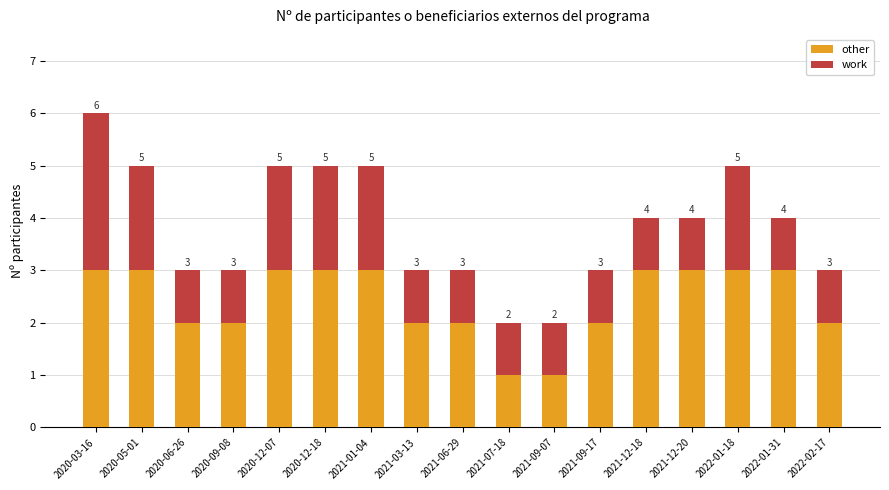

What is the label of the 2nd bar from the left?

2020-05-01